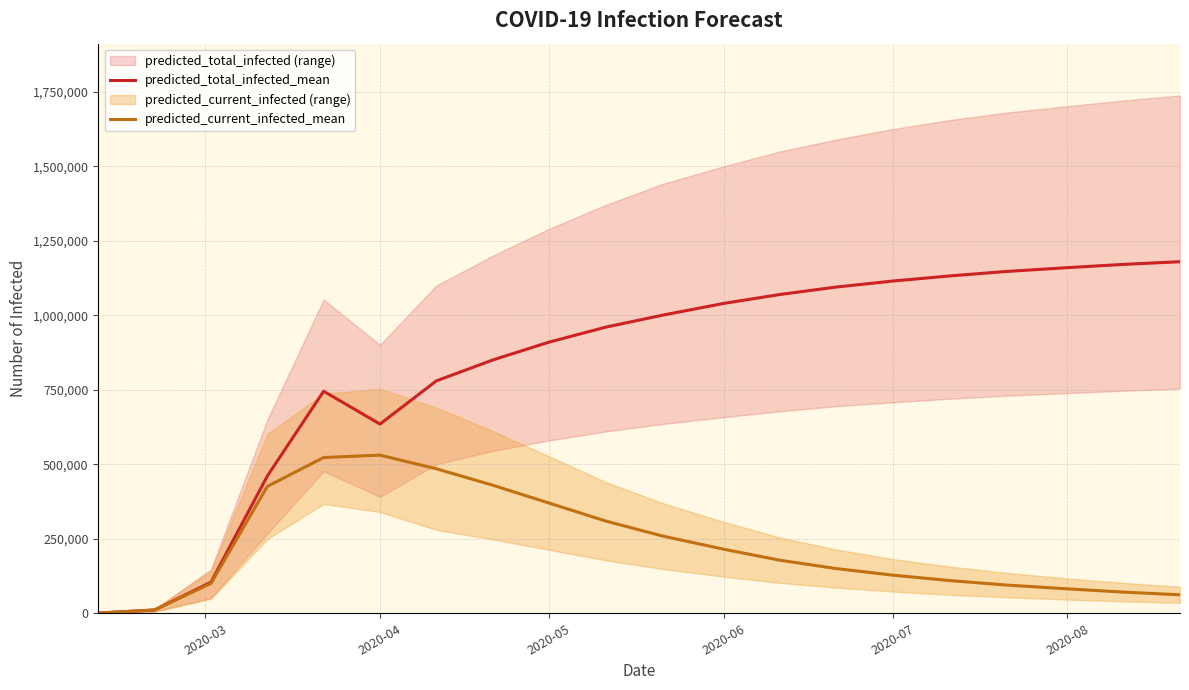

What is the lowest value of the predicted_total_infected_mean series?

675